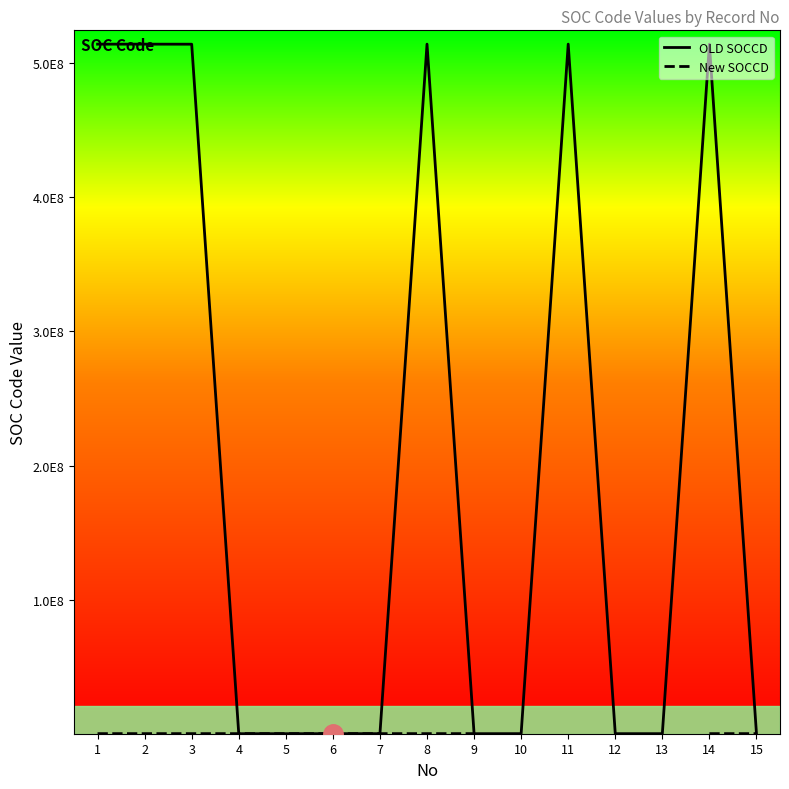

Does the chart display data point markers on the line(s)?

No